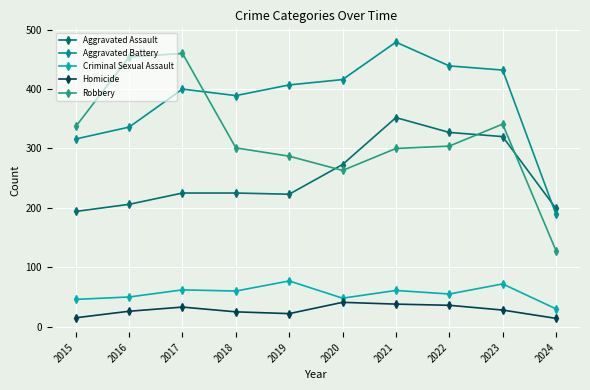

How many distinct data groups are displayed?

5